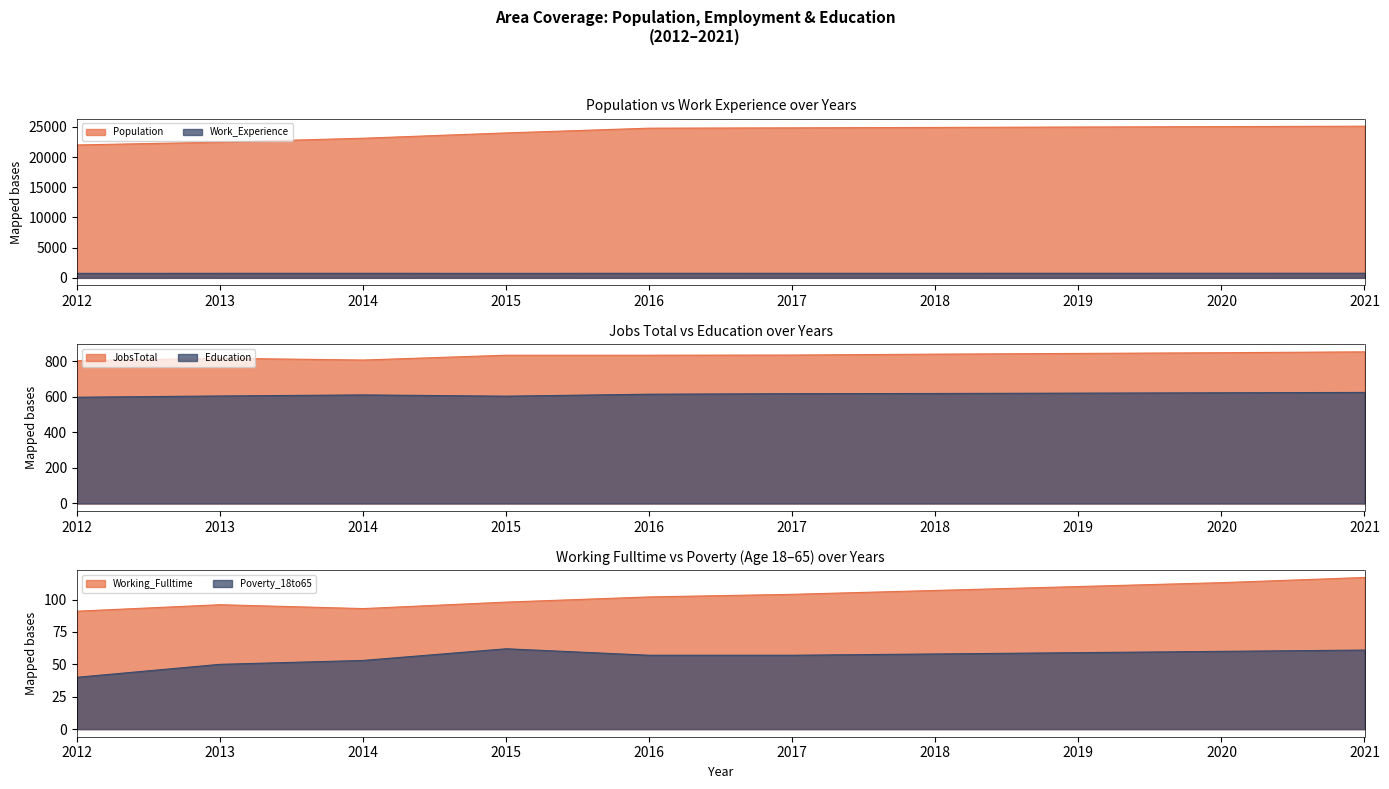

How many interior local valleys does the Working_Fulltime series have?

1